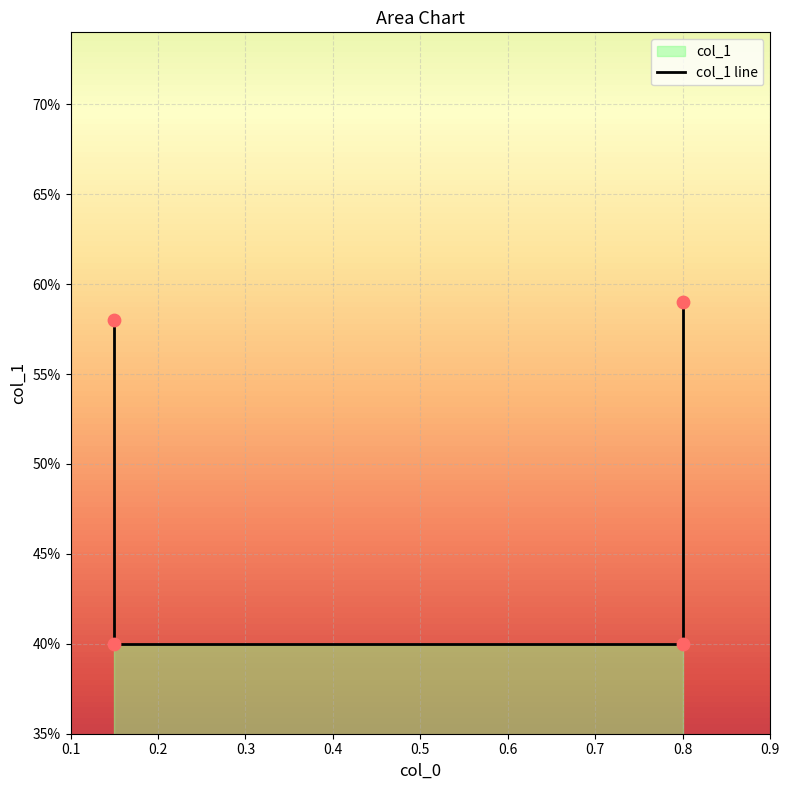

Which has a higher value, 0.1 or 0.4?

0.4